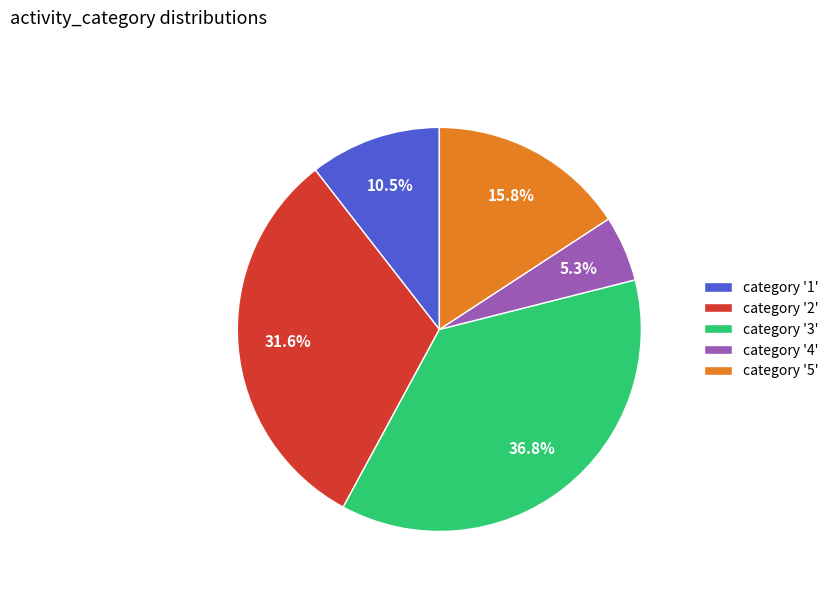

Rank the categories by value from highest to lowest.

category '3', category '2', category '5', category '1', category '4'